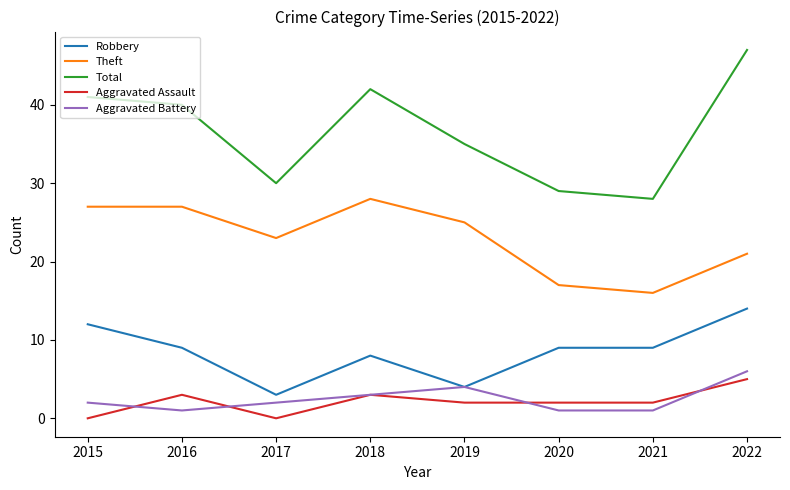

The value of Theft at 2018 is 9. True or false?

False